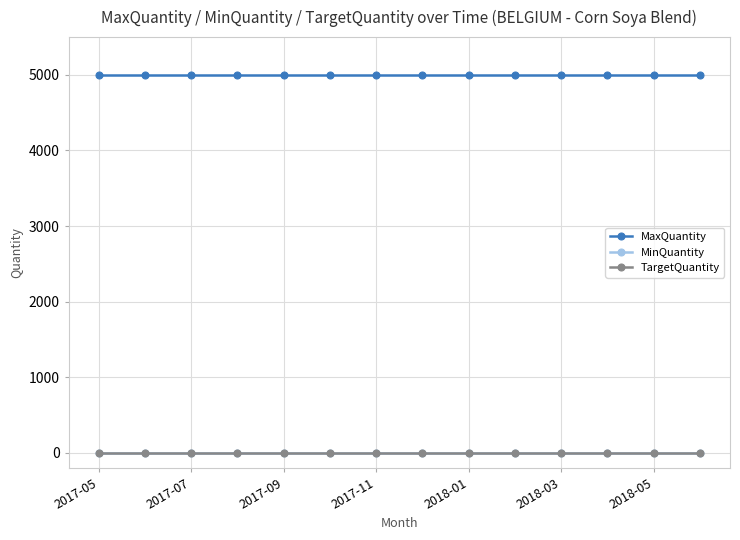

What is the label of the 1st point from the left?

2017-05